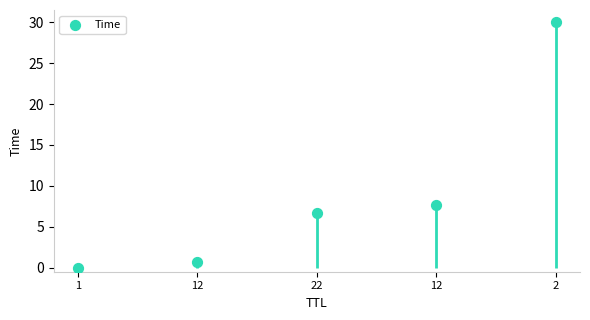

What is the change in value from 1 to 2?

+30.0